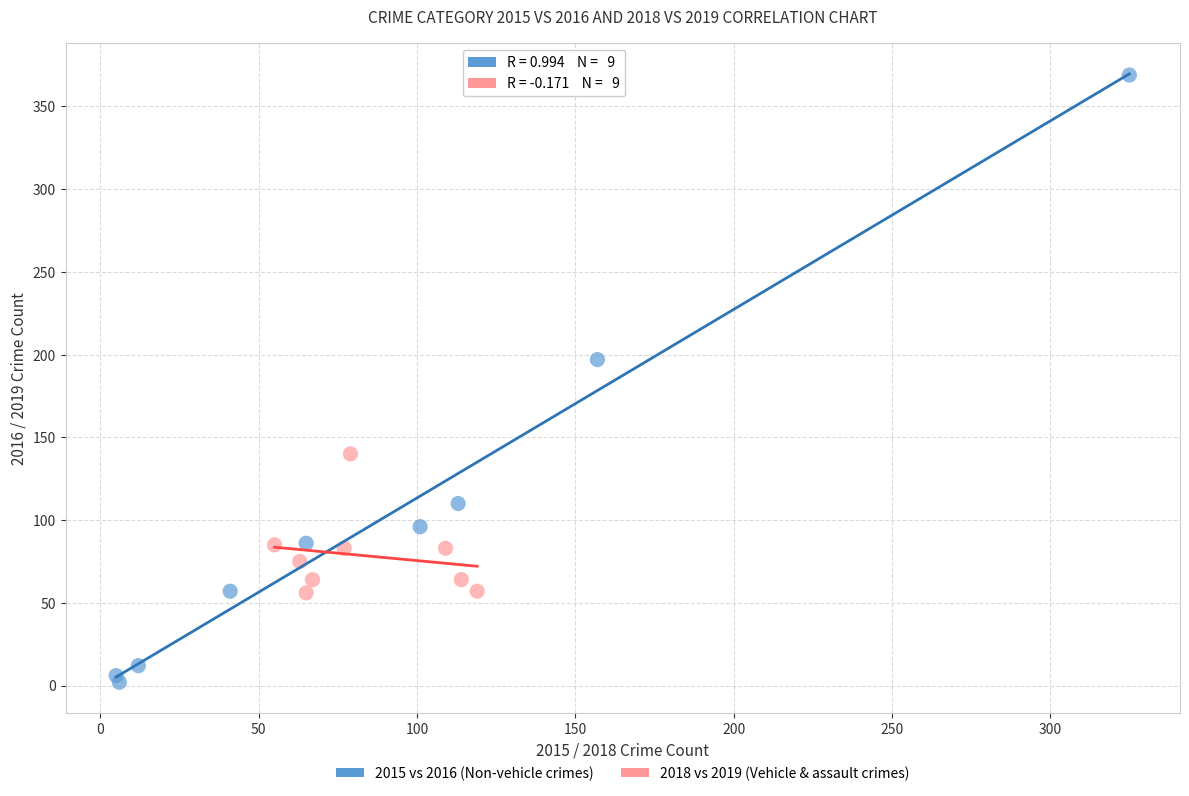

Which series reaches the maximum Y coordinate?

2015 vs 2016 (Non-vehicle crimes)